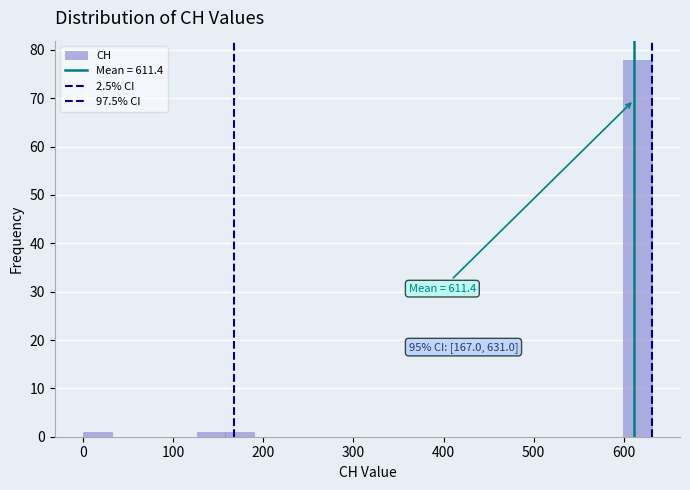

Around what value on the x-axis is the tallest bar? Give the approximate position of its centre, as read against the axis.

620